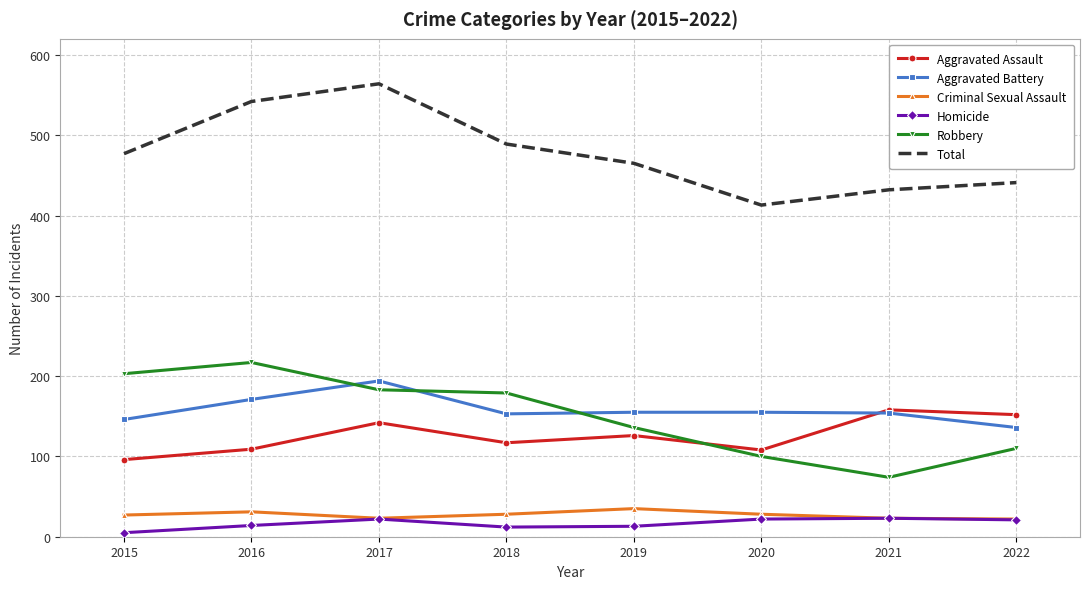

Is it true that Aggravated Battery equals 153 at 2018?

True